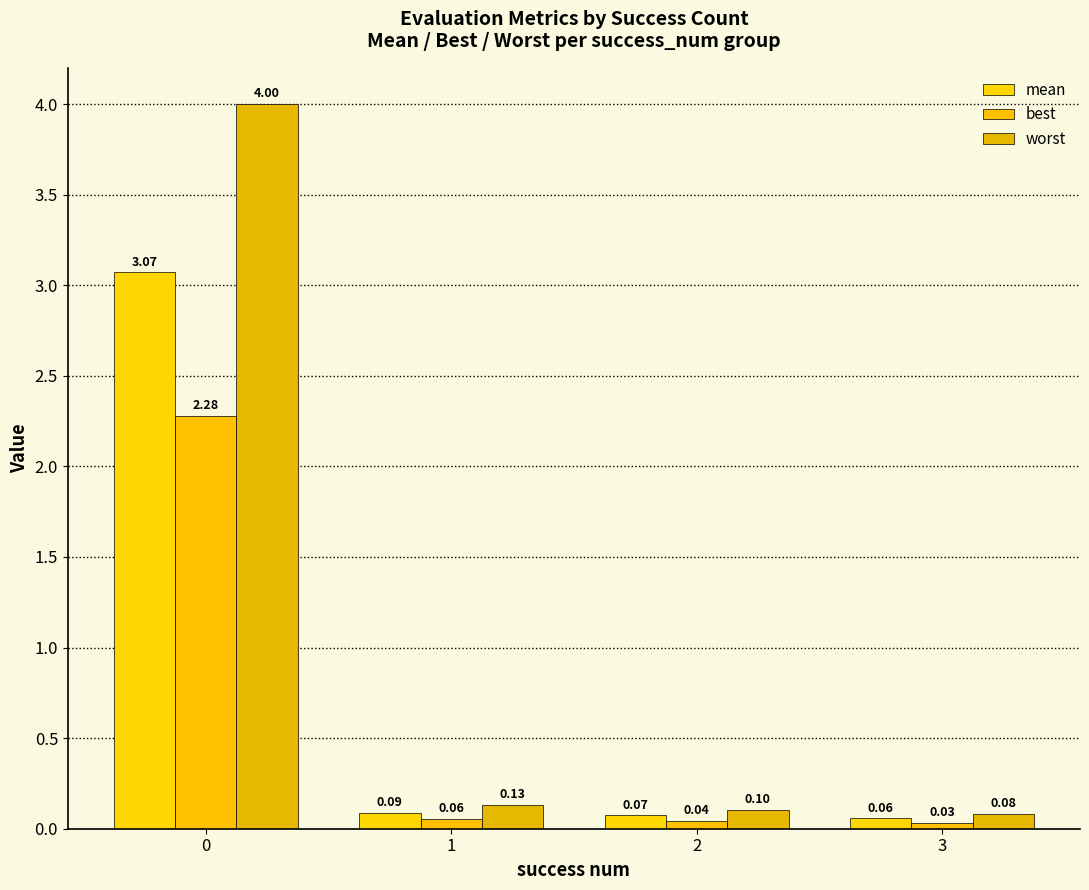

What is the difference between the maximum and second lowest values in the mean series?

3.0